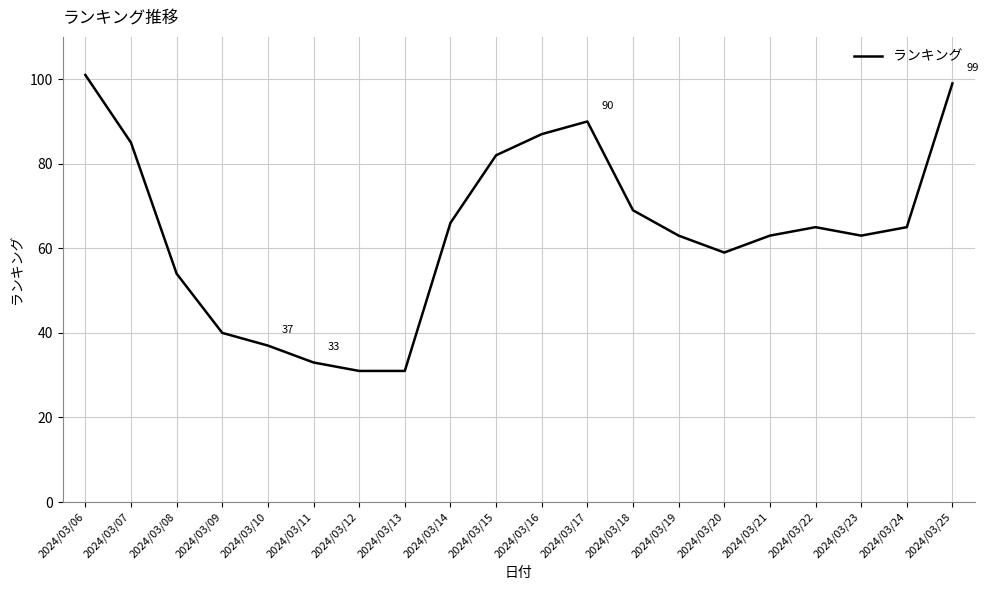

Where does the data first go above 65?

2024/03/06